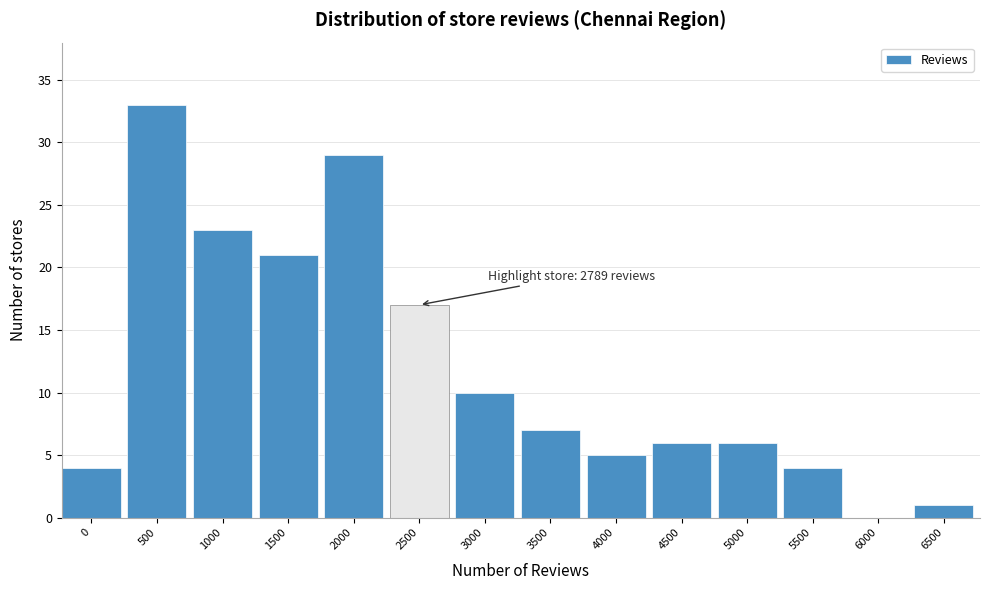

Reading right to left, transcribe all the data shown in this chart.

6500=1	6000=0	5500=4	5000=6	4500=6	4000=5	3500=7	3000=10	2500=17	2000=29	1500=21	1000=23	500=33	0=4